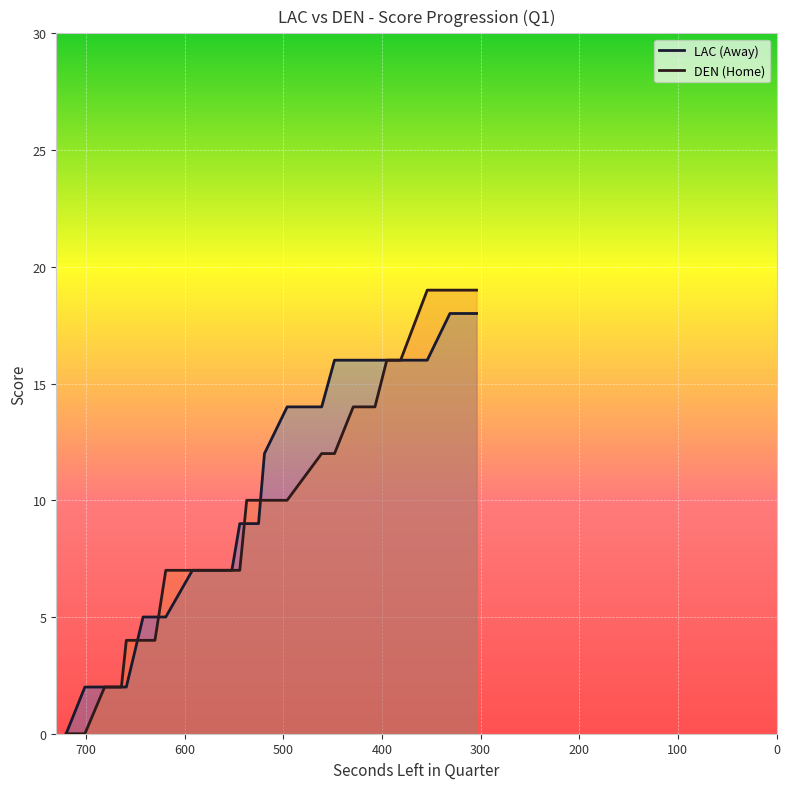

Which series has the largest total across all categories?

AwayScore